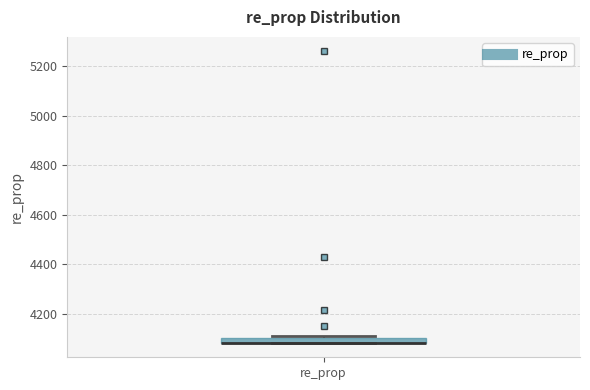

Where is the lower edge of the box for re_prop on the y-axis? The values are not printed on the chart, so give them approximately, as read against the axis.

4080